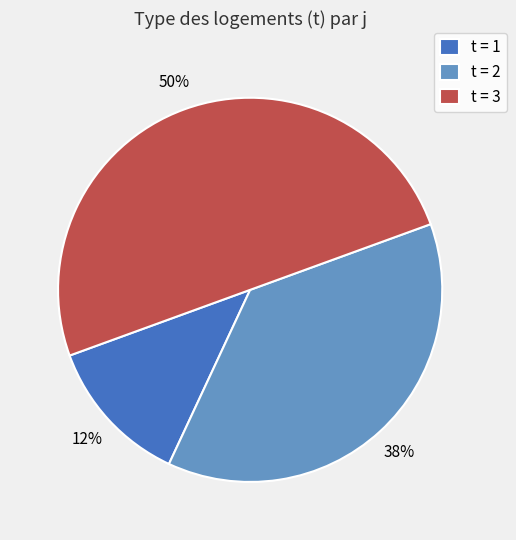

Which category has the smallest portion of the pie?

t = 1